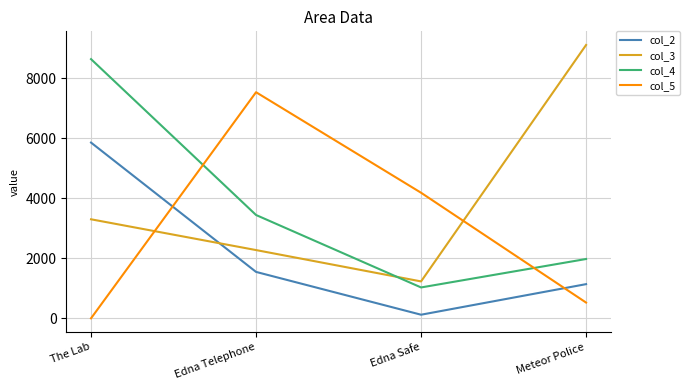

Reading left to right, list all the values displayed in this chart.

col_2: The Lab=5858	Edna Telephone=1547	Edna Safe=120	Meteor Police=1139
col_3: The Lab=3301	Edna Telephone=2275	Edna Safe=1230	Meteor Police=9111
col_4: The Lab=8640	Edna Telephone=3444	Edna Safe=1029	Meteor Police=1977
col_5: The Lab=0	Edna Telephone=7537	Edna Safe=4186	Meteor Police=525